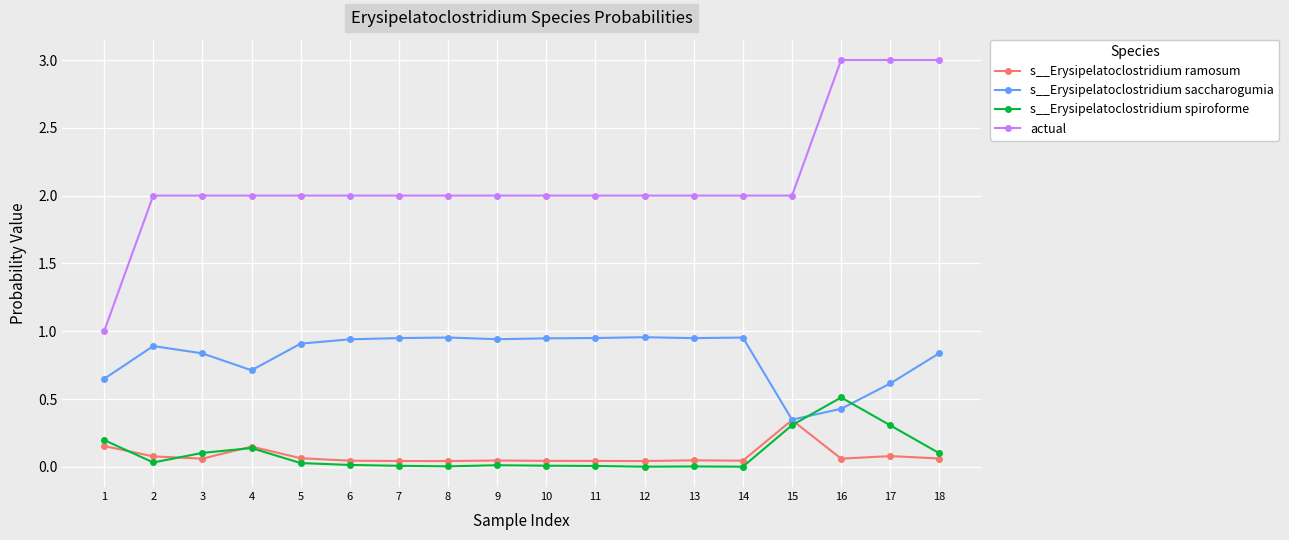

Which series changed the most between 5 and 16?

actual